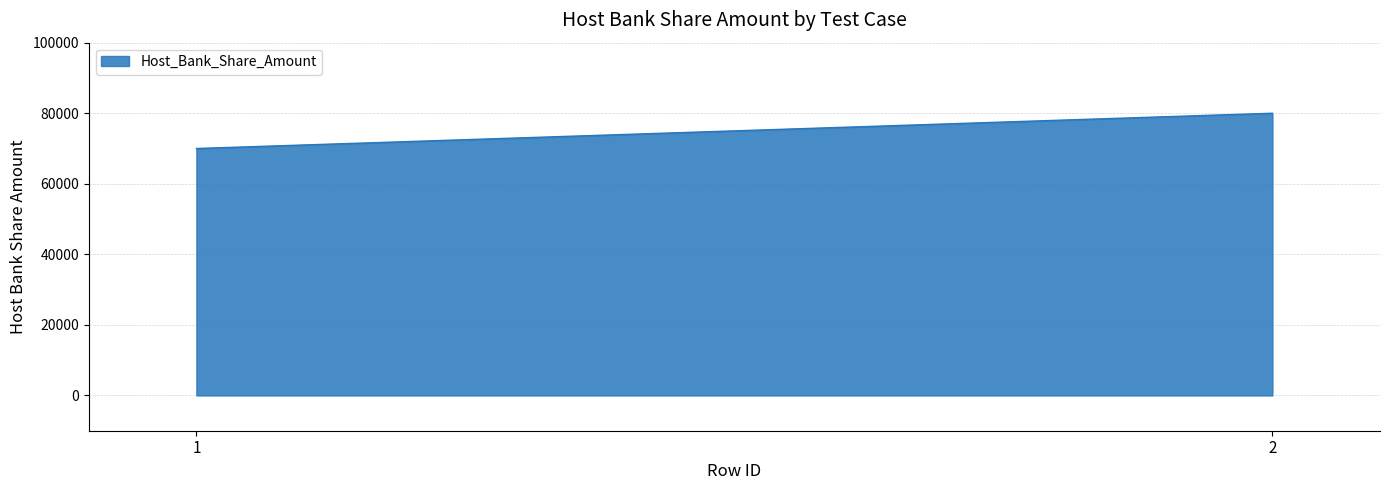

List the labels in order of value, smallest first.

1, 2